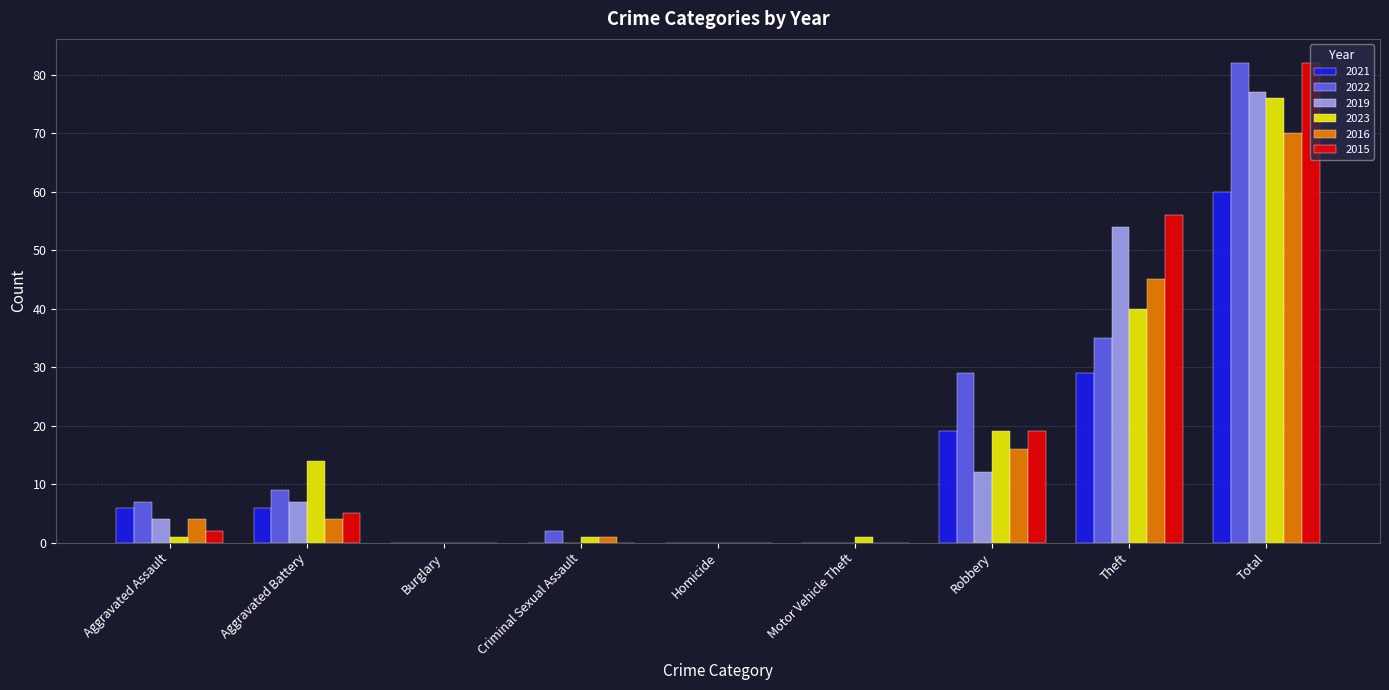

Which category has the highest value in the 2022 series?

Total